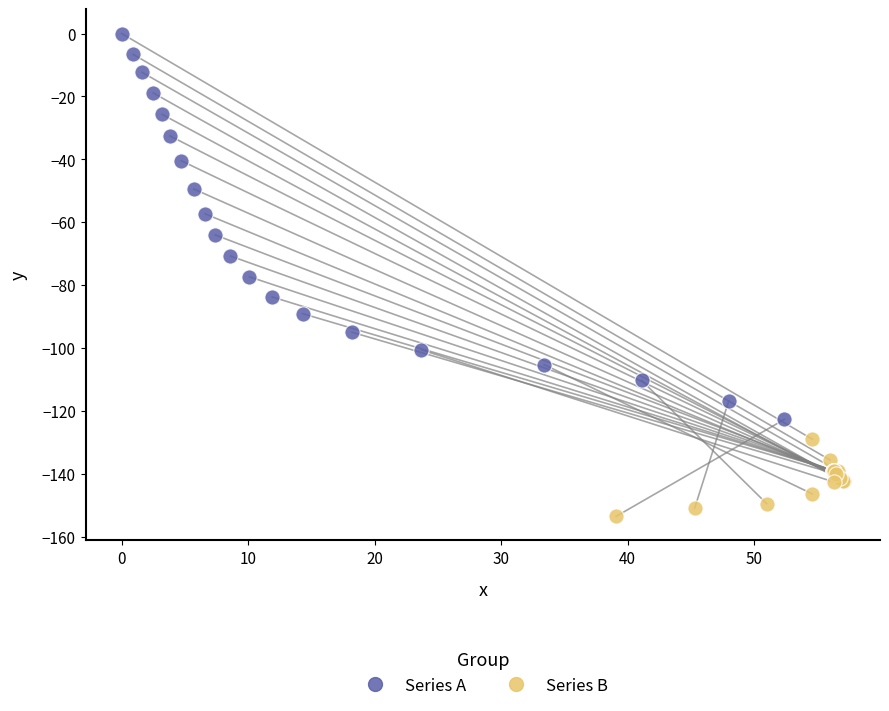

Which series has the widest spread of Y values?

Series A